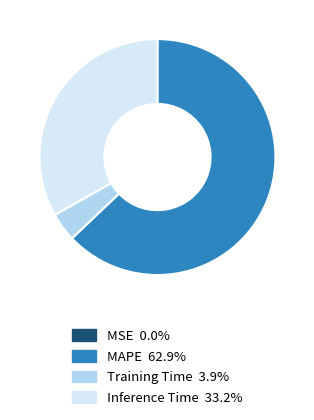

Is there a majority slice in this chart?

Yes